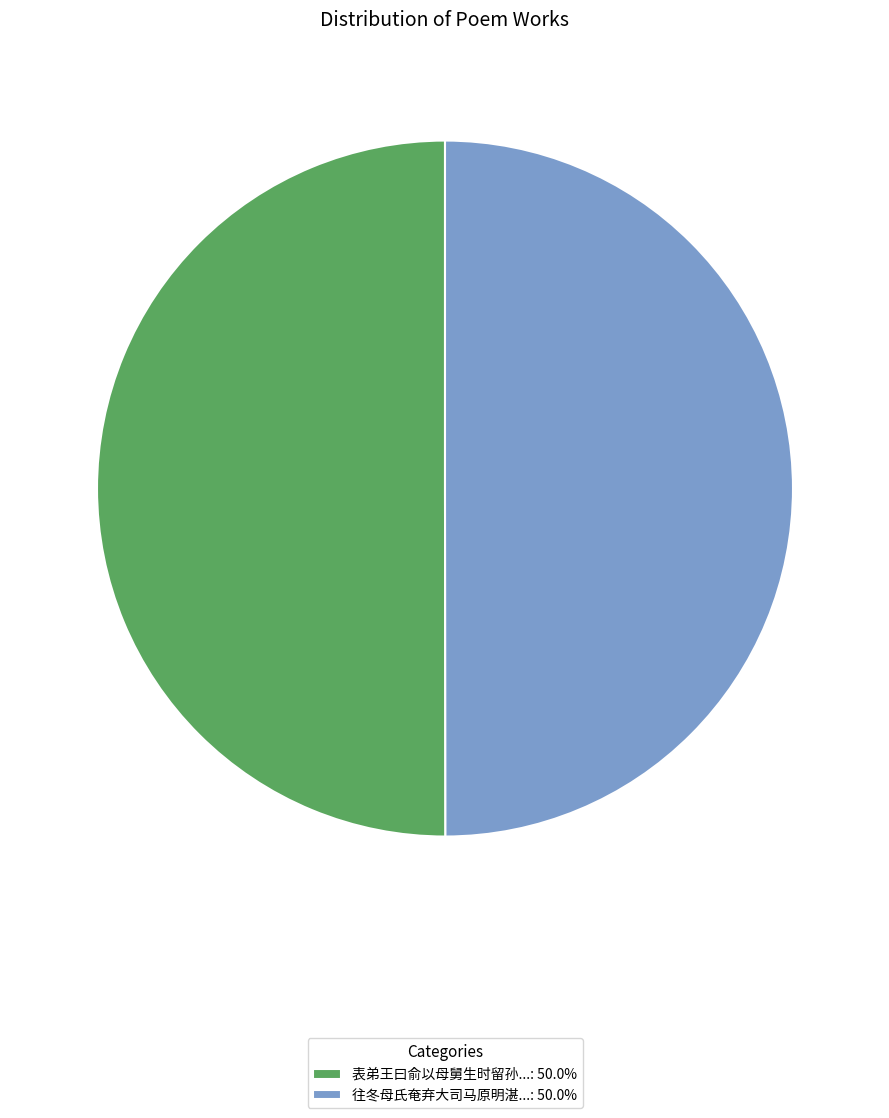

Approximately how many times larger is the value at 往冬母氏奄弃大司马原明湛...: 50.0% compared to 表弟王曰俞以母舅生时留孙...: 50.0%?

1.0